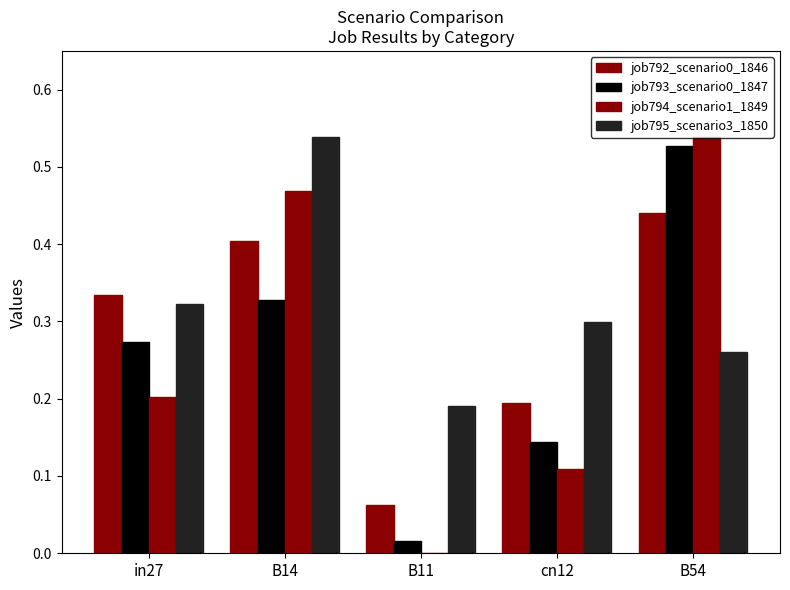

List the labels in order of job792_scenario0_1846 value, largest first.

B54, B14, in27, cn12, B11